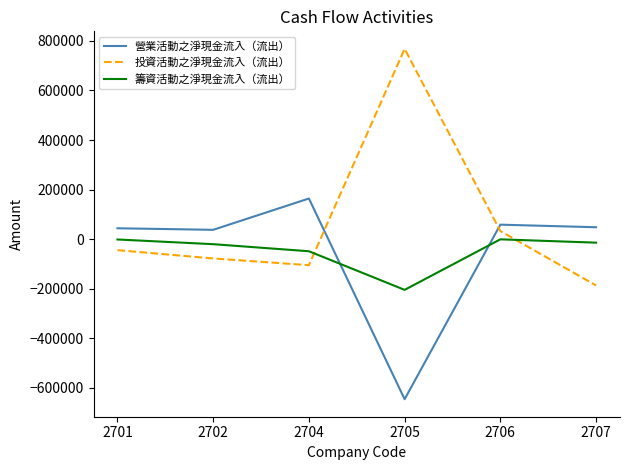

The value of 籌資活動之淨現金流入（流出） at 2705 is -204226. True or false?

True